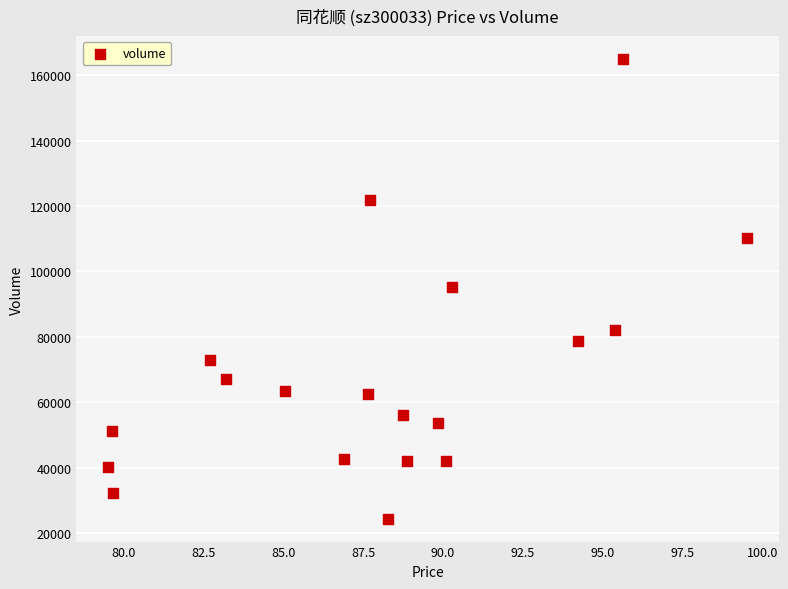

What is the range of Y values (max minus min)?

140483